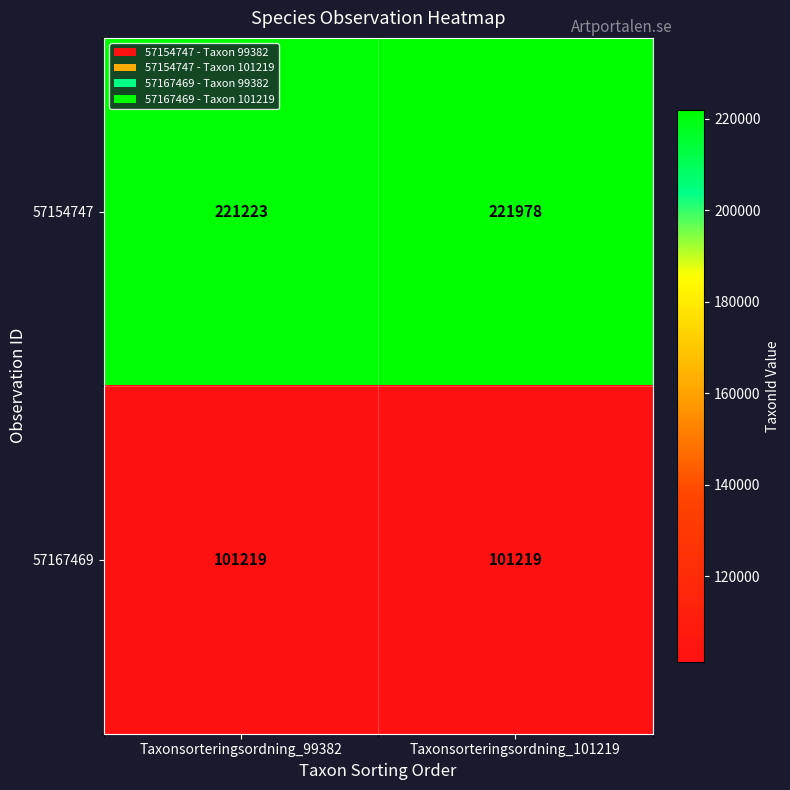

What is the sum of the 57167469 values at Taxonsorteringsordning_101219 and Taxonsorteringsordning_99382?

202438